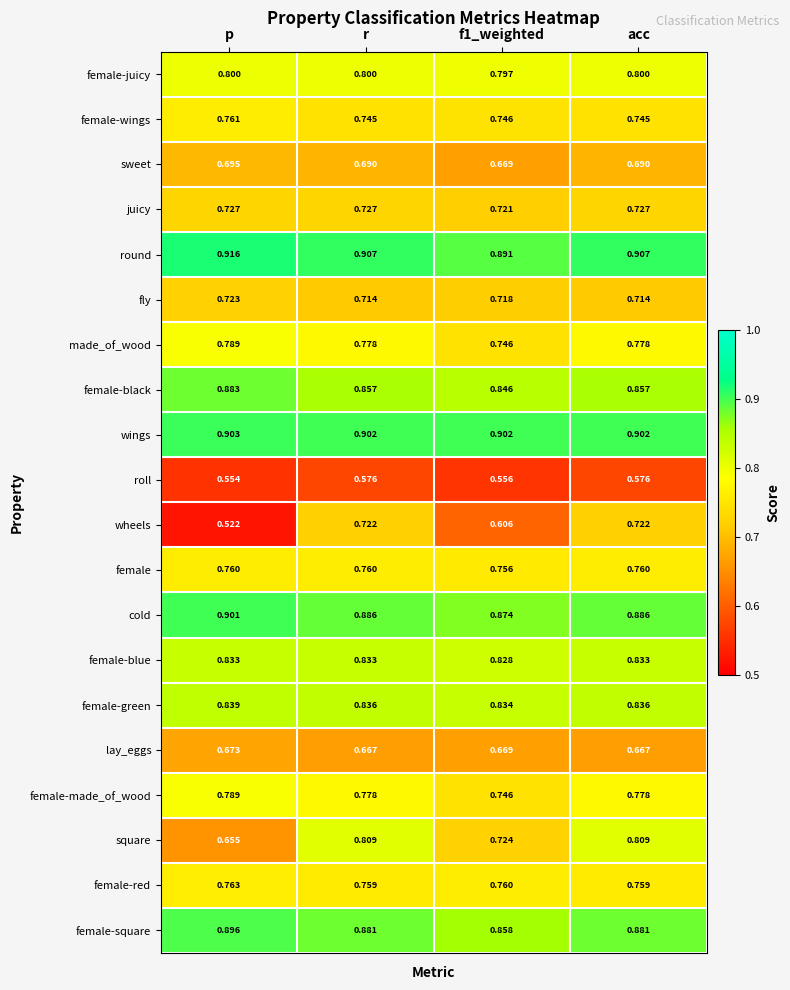

Which series has the widest spread of values?

wheels